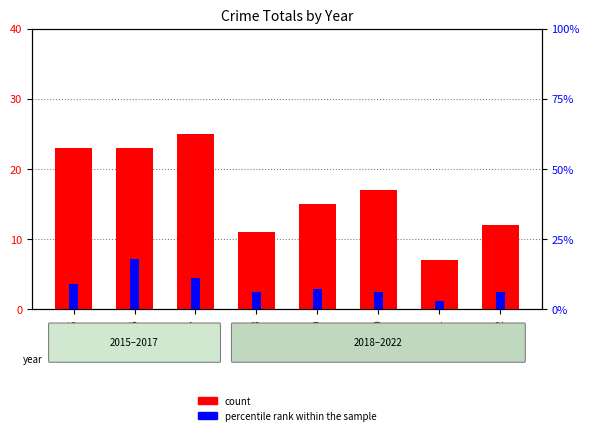

Reading right to left, transcribe all the data shown in this chart.

count: 2022=12	2021=7	2020=17	2019=15	2018=11	2017=25	2016=23	2015=23
percentile rank within the sample: 2022=6	2021=3	2020=6	2019=7	2018=6	2017=11	2016=18	2015=9